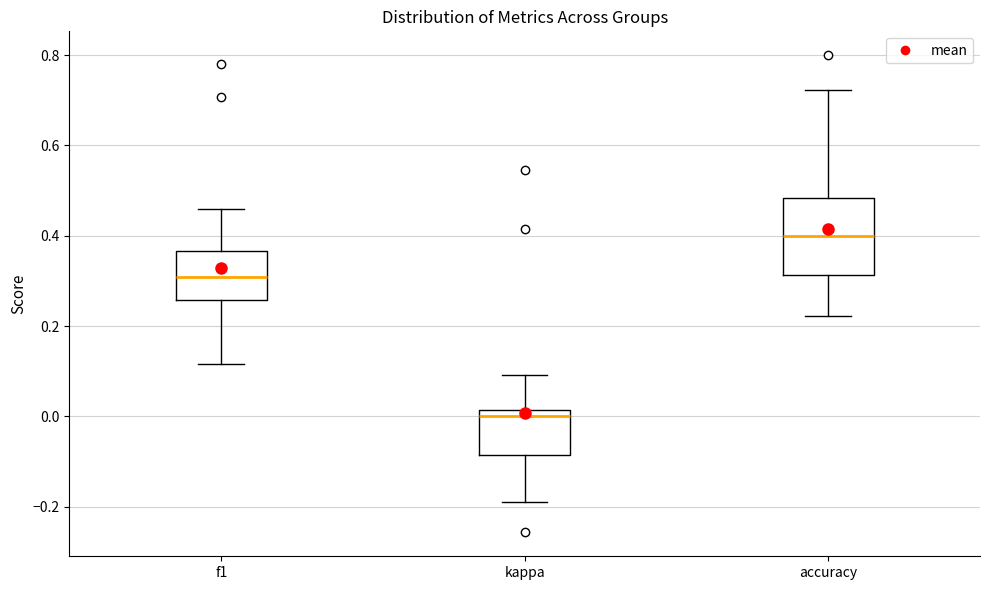

Reading left to right, transcribe this box plot: for each box, give where its median line is, the range the box spans, and where its two whiskers end, as read against the y-axis. The values are not printed on the chart, so give them approximately, as read against the axis.

f1: median 0.30, box 0.26 to 0.36, whiskers 0.12 to 0.46
kappa: median 0.00, box -0.08 to 0.02, whiskers -0.20 to 0.10
accuracy: median 0.40, box 0.32 to 0.48, whiskers 0.22 to 0.72